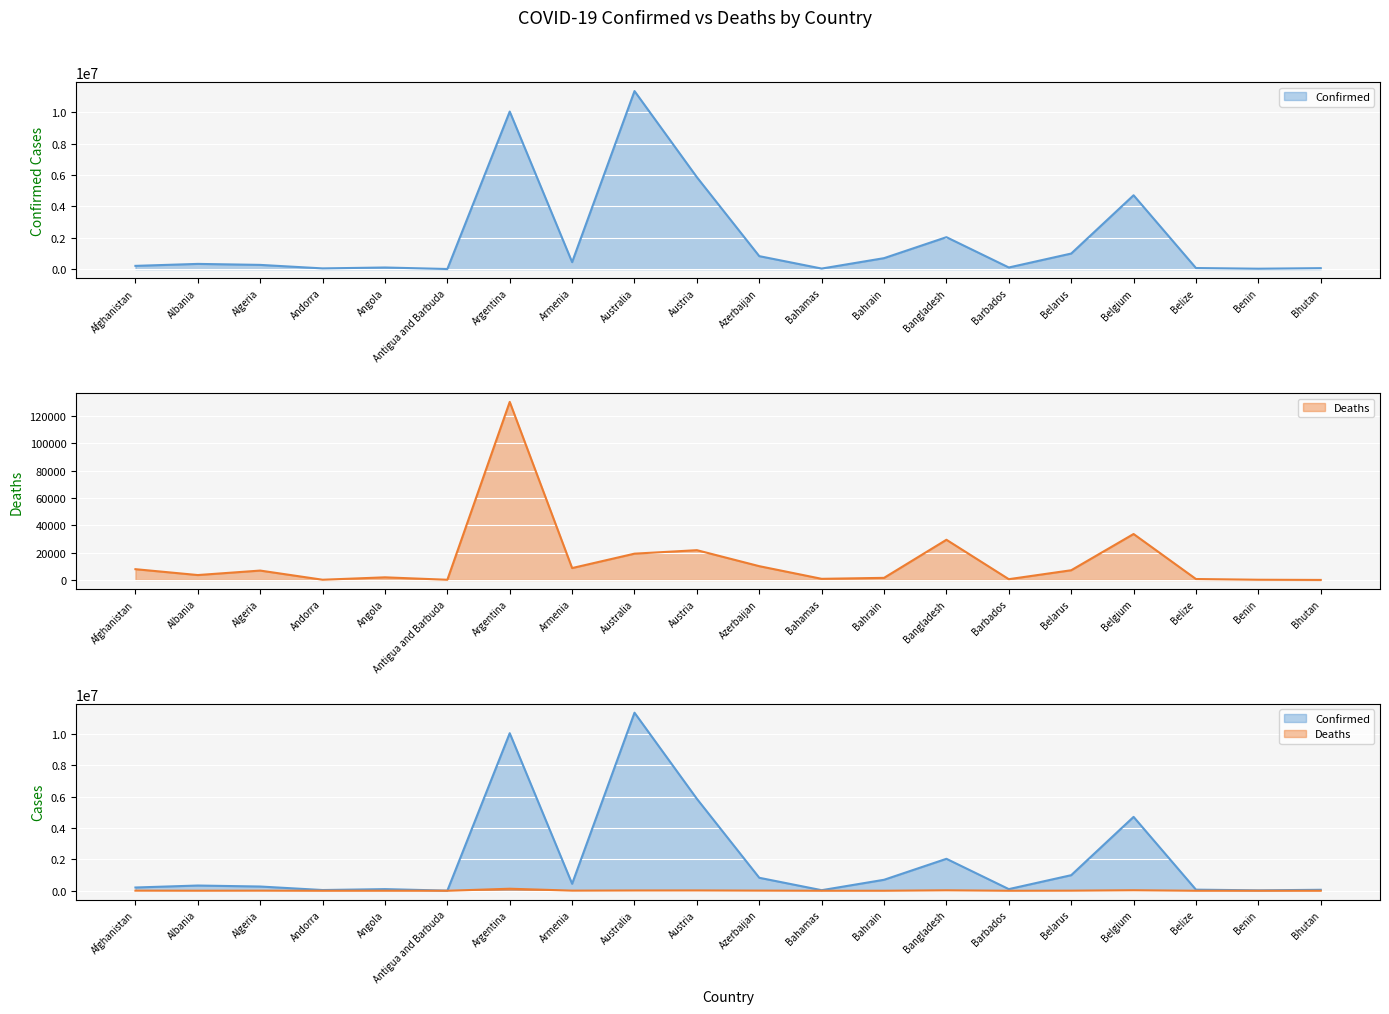

Which series has the widest spread of values?

Confirmed